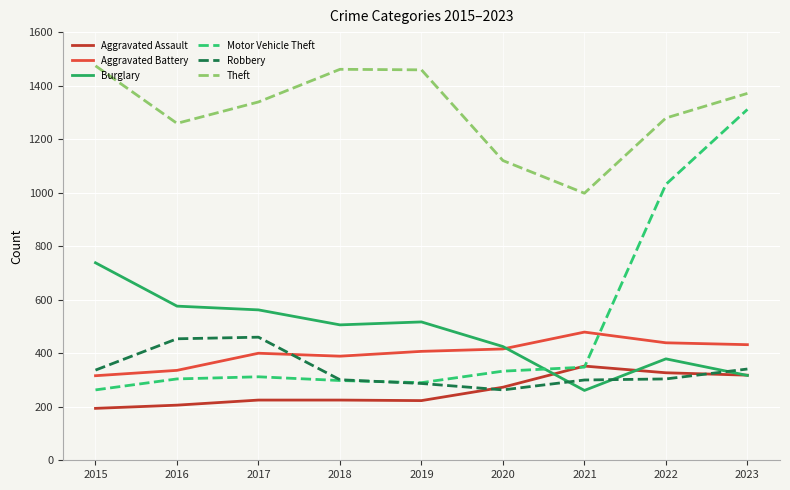

True or false: Burglary and Theft intersect in this chart.

False